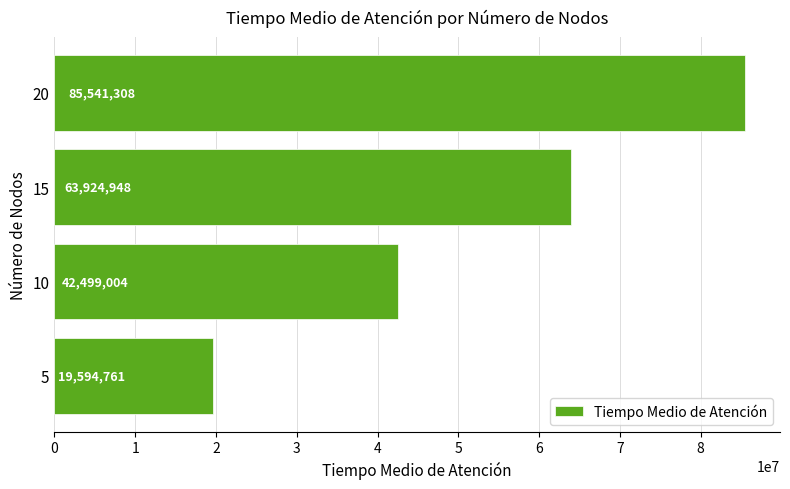

At which category does the chart reach its peak across all series?

20